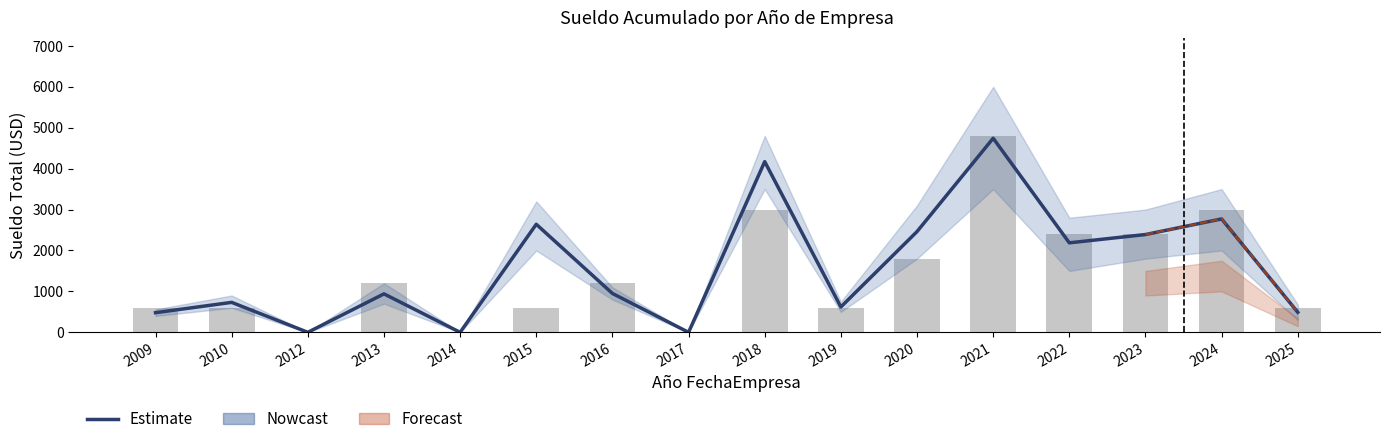

Reading left to right, transcribe all the data shown in this chart.

Estimate: 480	732	0	940	0	2641	950	0	4171	620	2462	4743	2187	2390	2771	490
count (scaled): 600	600	0	1200	0	600	1200	0	3000	600	1800	4800	2400	2400	3000	600